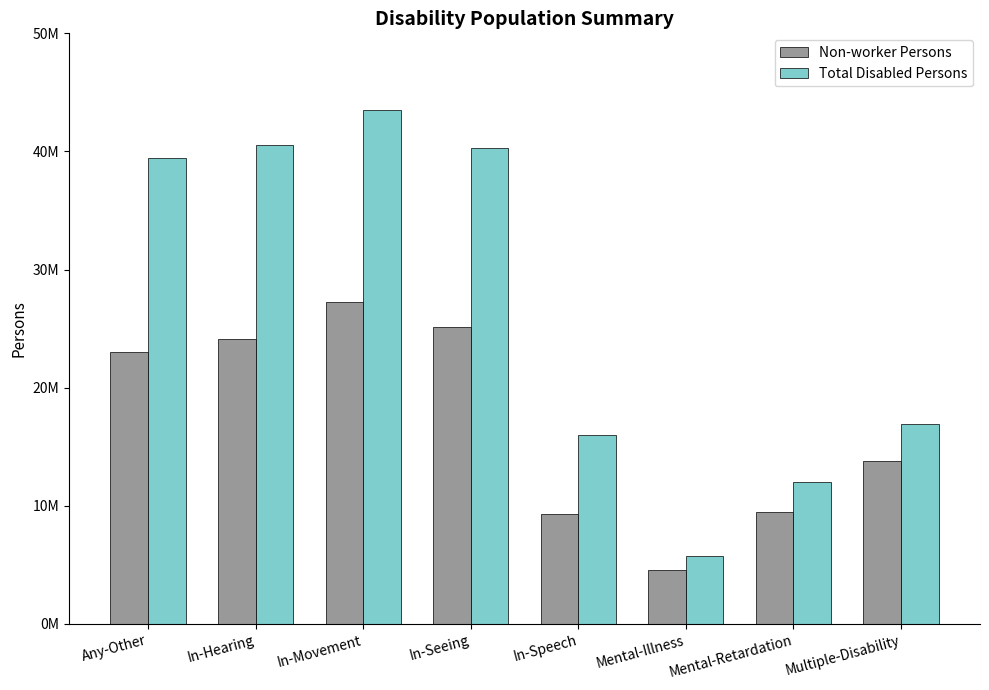

At Mental-Illness, list the series in order from largest to smallest.

Total Disabled Persons, Non-worker Persons